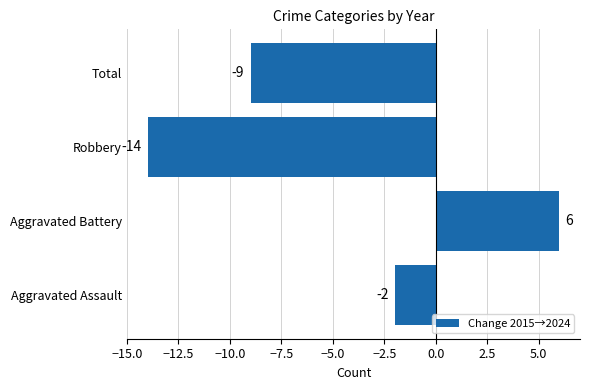

Between Aggravated Battery and Robbery, which is larger?

Aggravated Battery